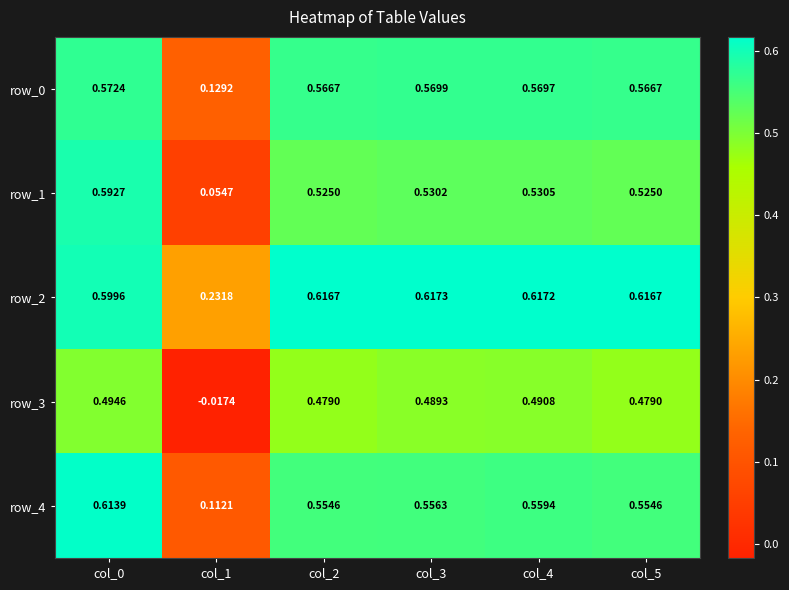

Is the value of row_4 at col_5 greater than the value of row_0 at col_1?

Yes